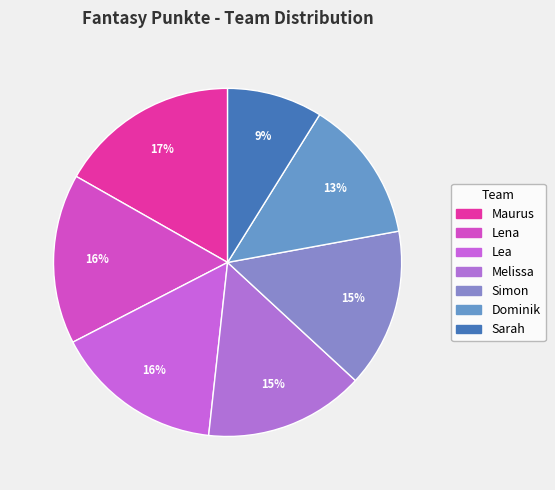

Rank the categories by value from highest to lowest.

Maurus, Lena, Lea, Melissa, Simon, Dominik, Sarah